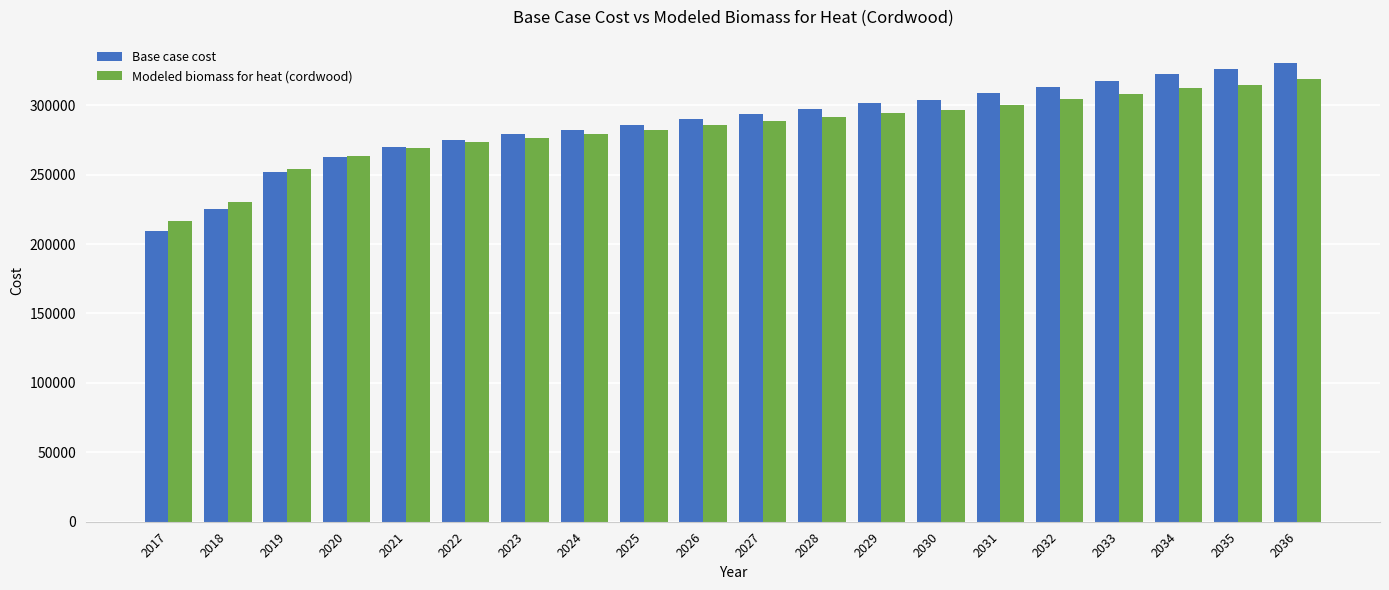

What is the spread (max minus min) of values at 2022?

1537.0